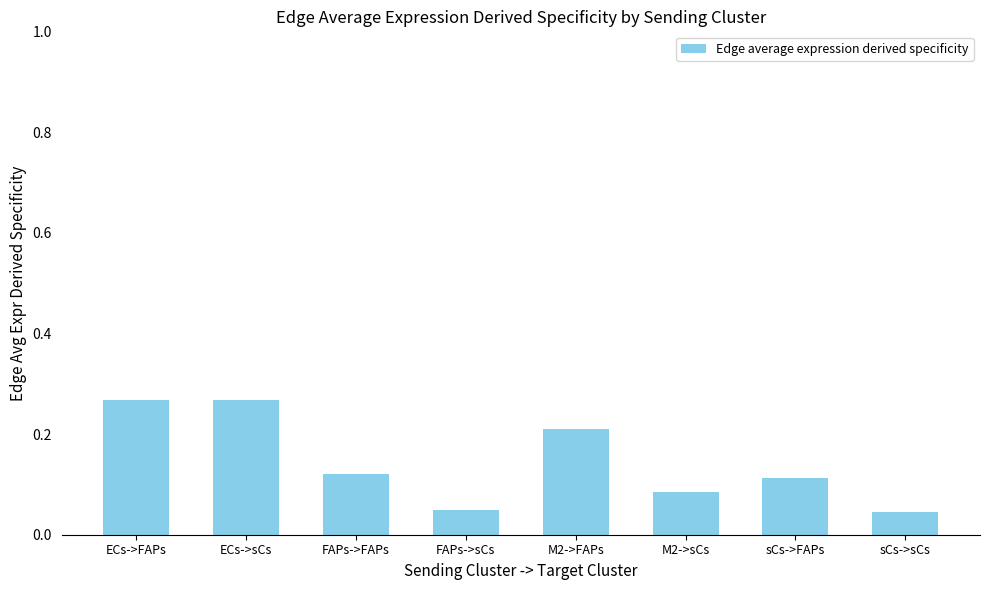

What is the sum of all values?

1.2